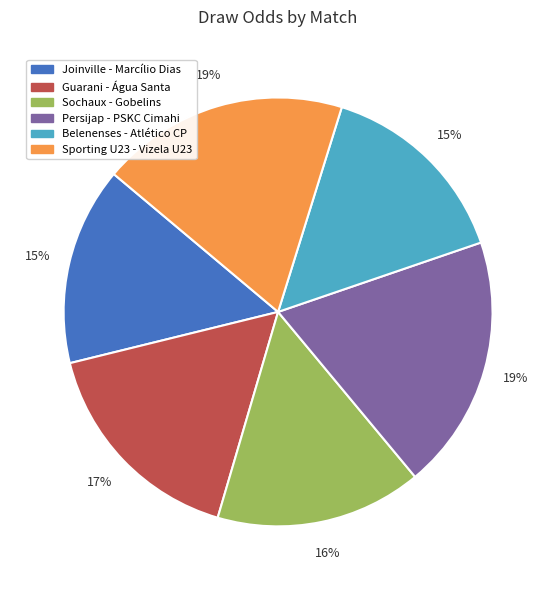

Do Persijap - PSKC Cimahi and Belenenses - Atlético CP together represent more than half of the pie?

No